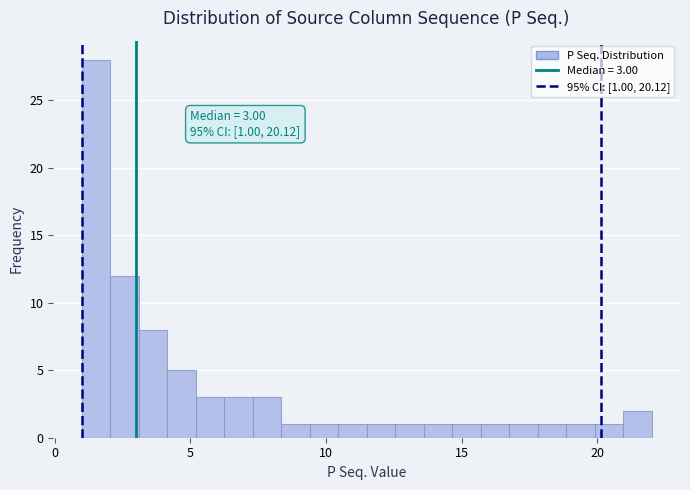

Read against the x-axis, roughly where is the centre of the tallest bar?

1.5